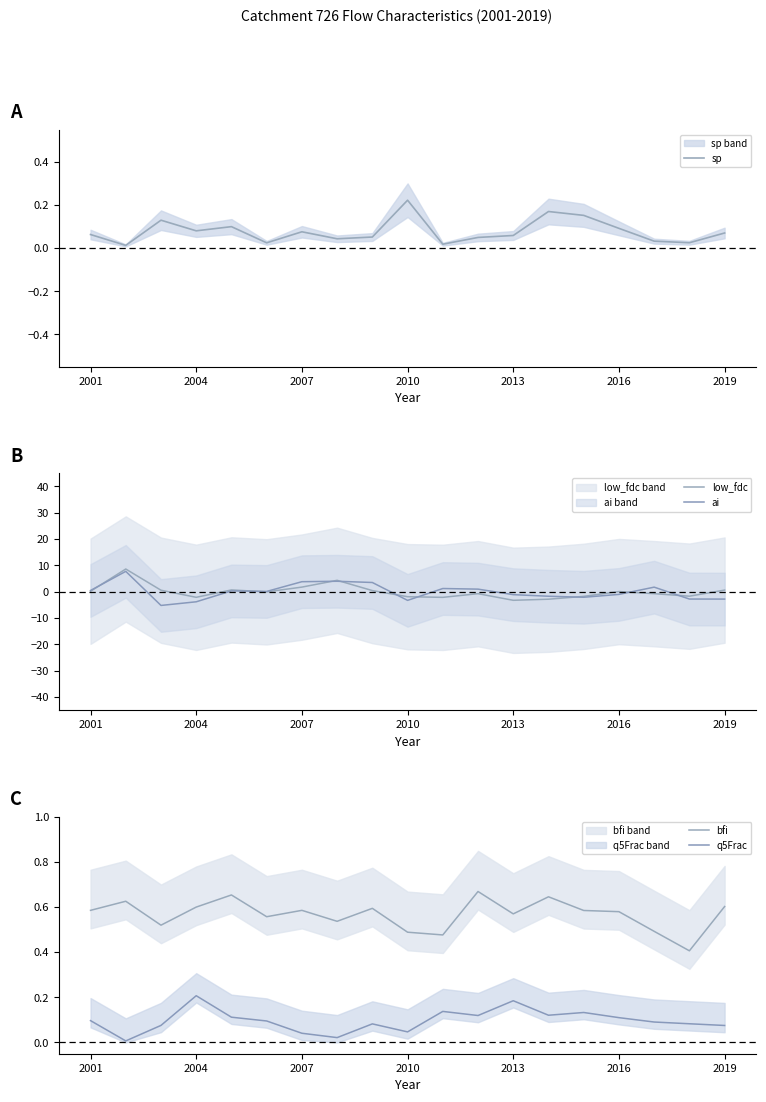

Which category has the highest value in the sp series?

2010